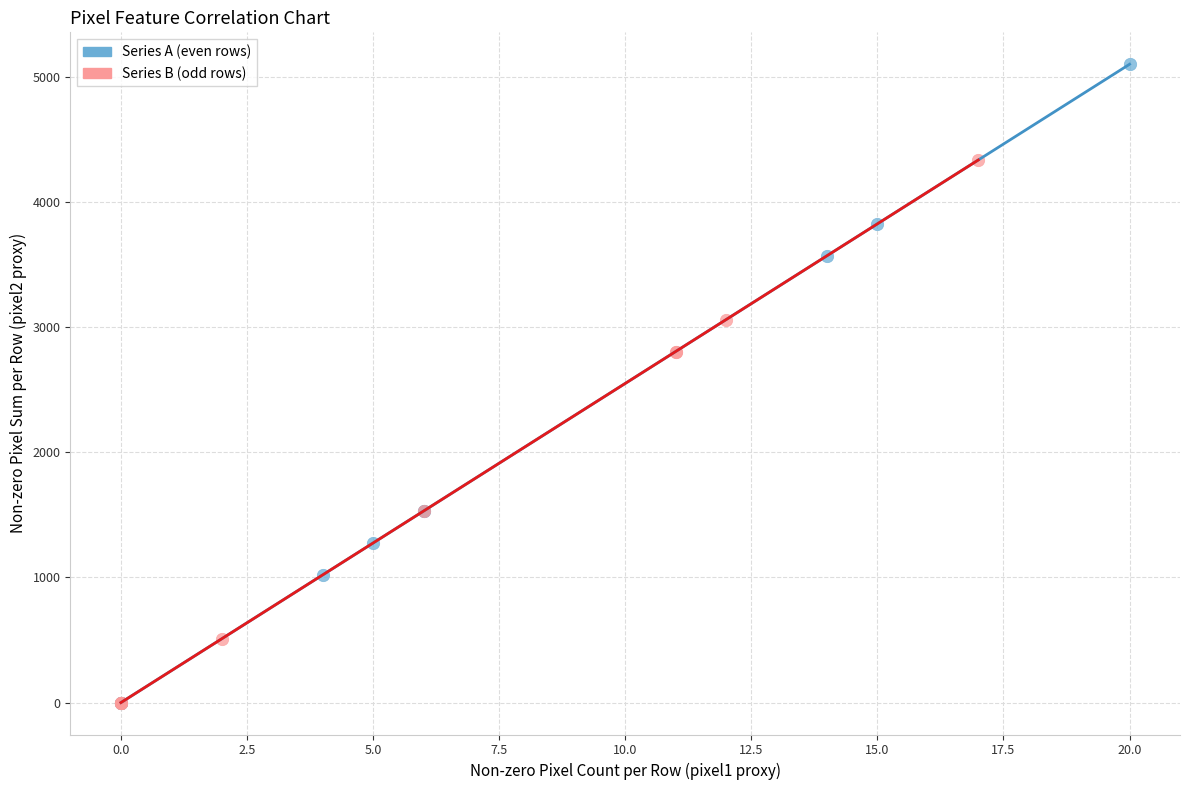

Which series has the widest spread of Y values?

Series A (even rows)